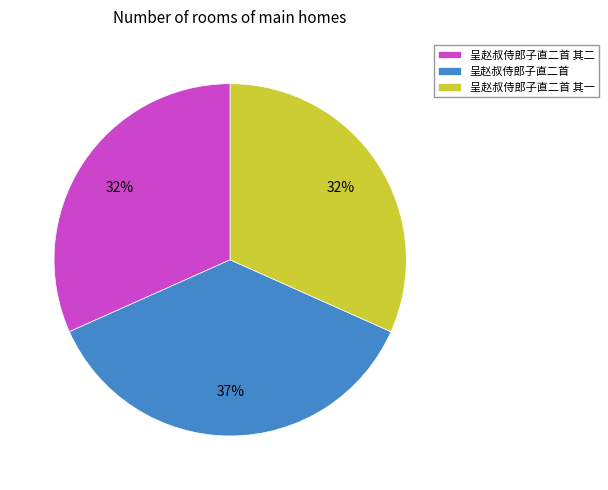

Is it true that 呈赵叔侍郎子直二首 其二 is 37% of the pie?

False